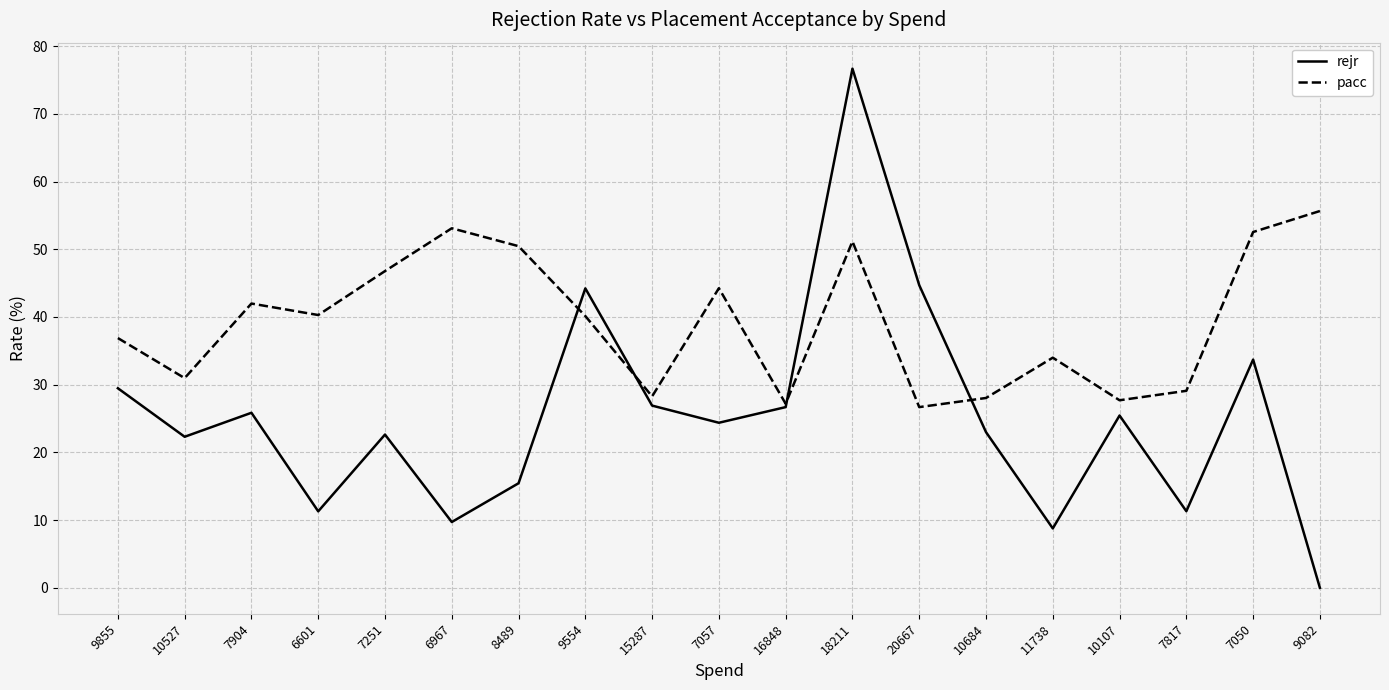

What are all the series names shown in the legend?

rejr, pacc